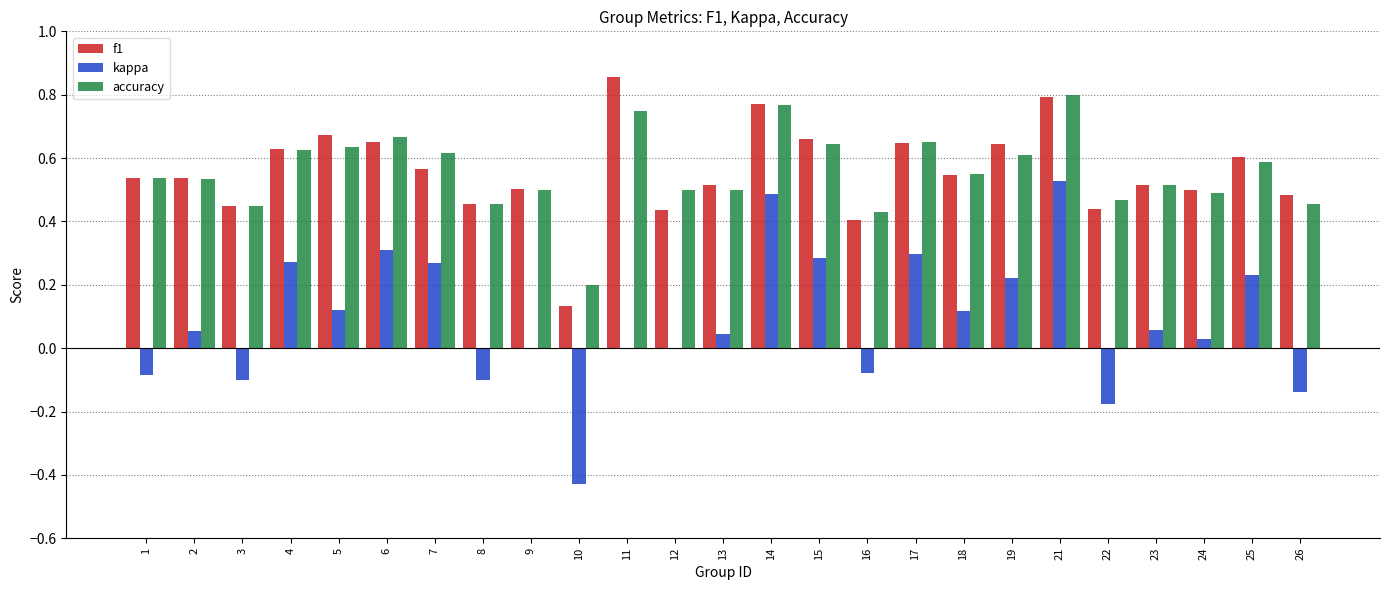

At which label does kappa first exceed 0?

2